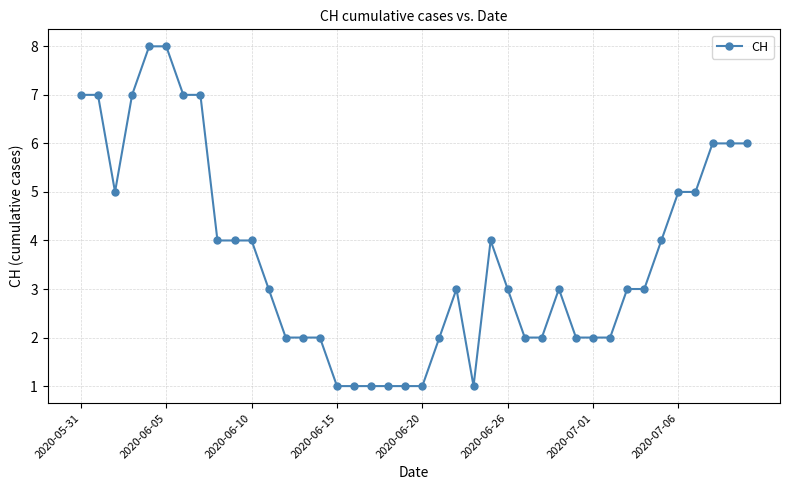

What is the difference between the maximum and minimum values?

7